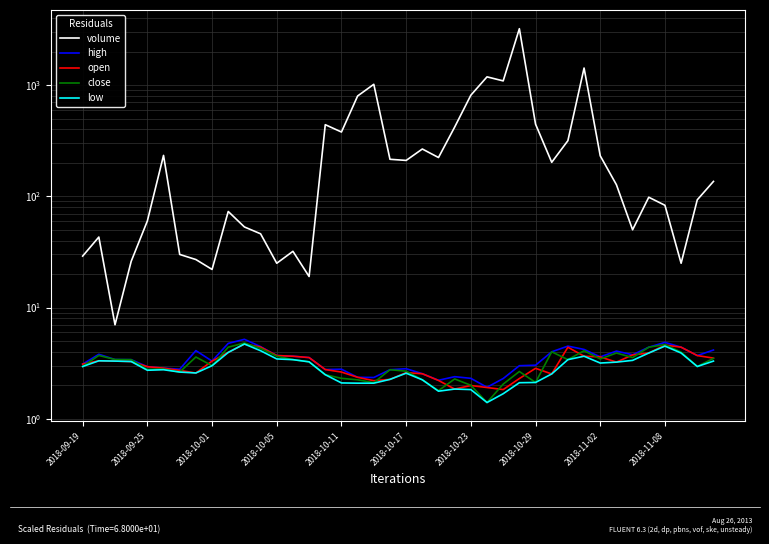

How many data points in high are less than 3?

15